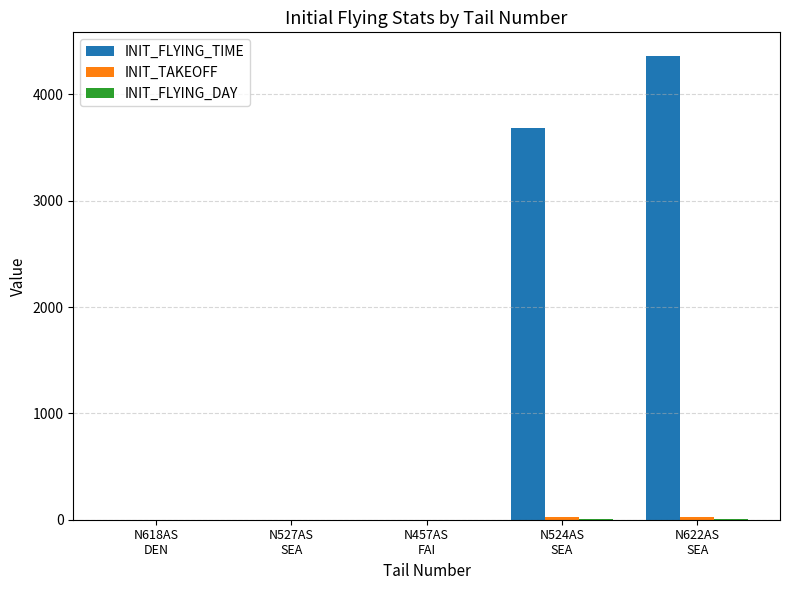

What is the maximum value shown in the chart?

4365